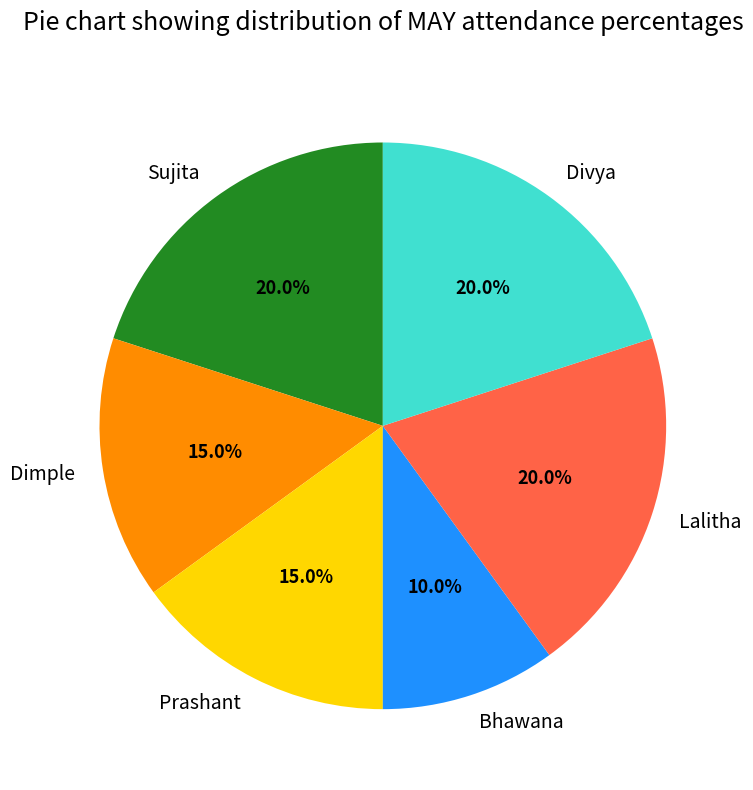

Combined, do Divya and Bhawana account for over 50%?

No